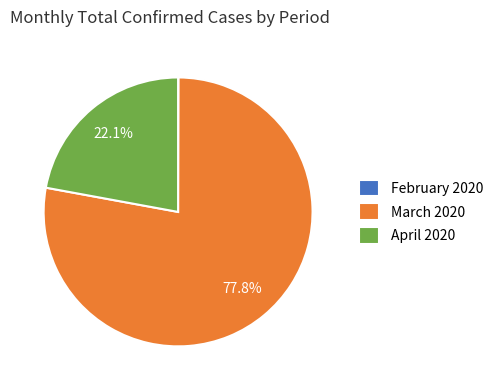

Is there any slice that represents more than half of the pie?

Yes